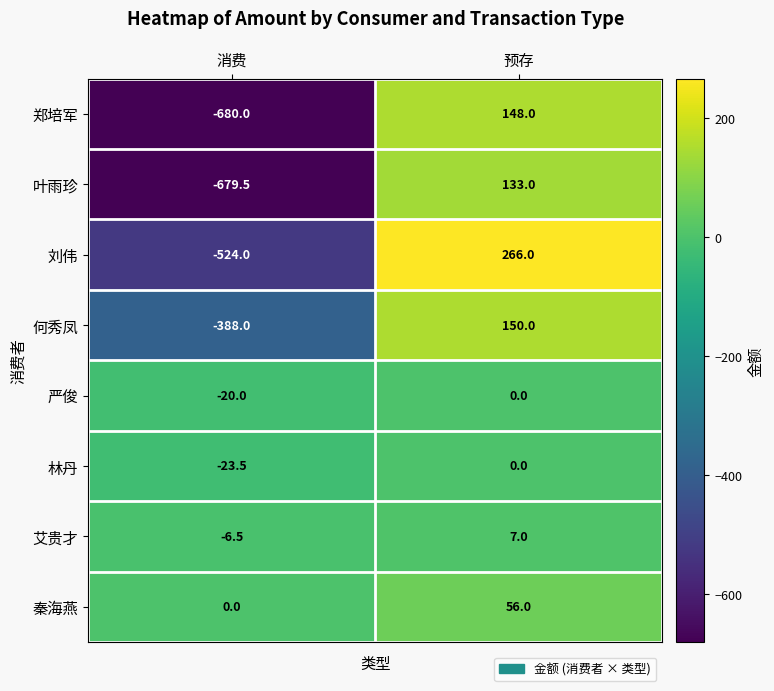

What is the sum of the 郑培军 values at 预存 and 消费?

-532.0